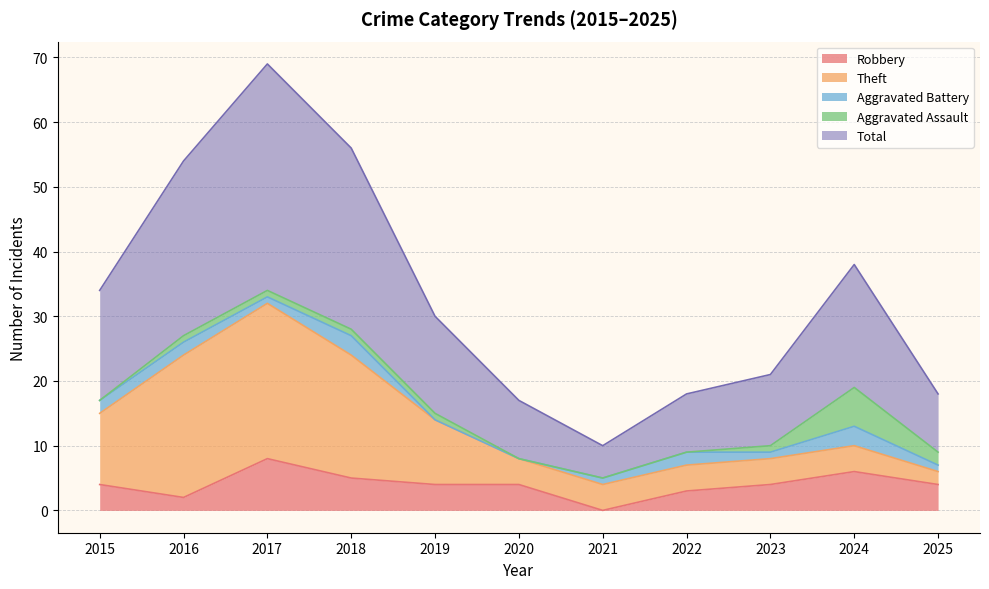

At which label does Theft first exceed 4?

2015